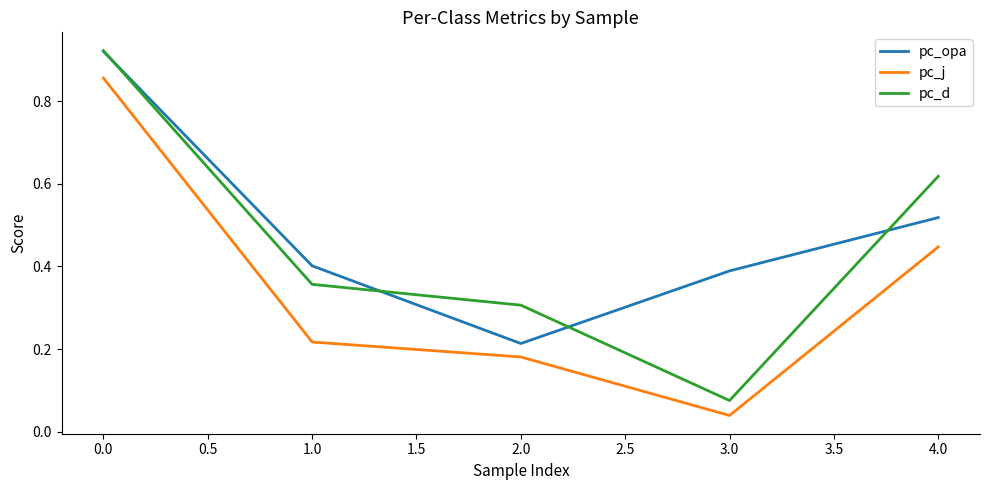

Which series changed the most between 3.0 and 4.0?

pc_d